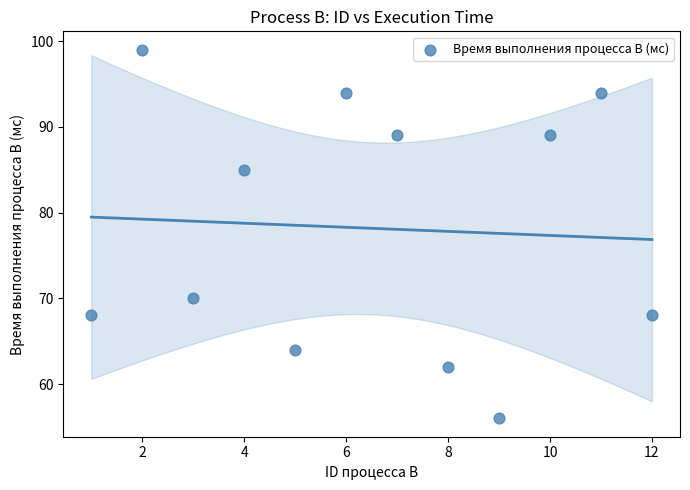

What Y value in the scatter plot is closest to 77?

70